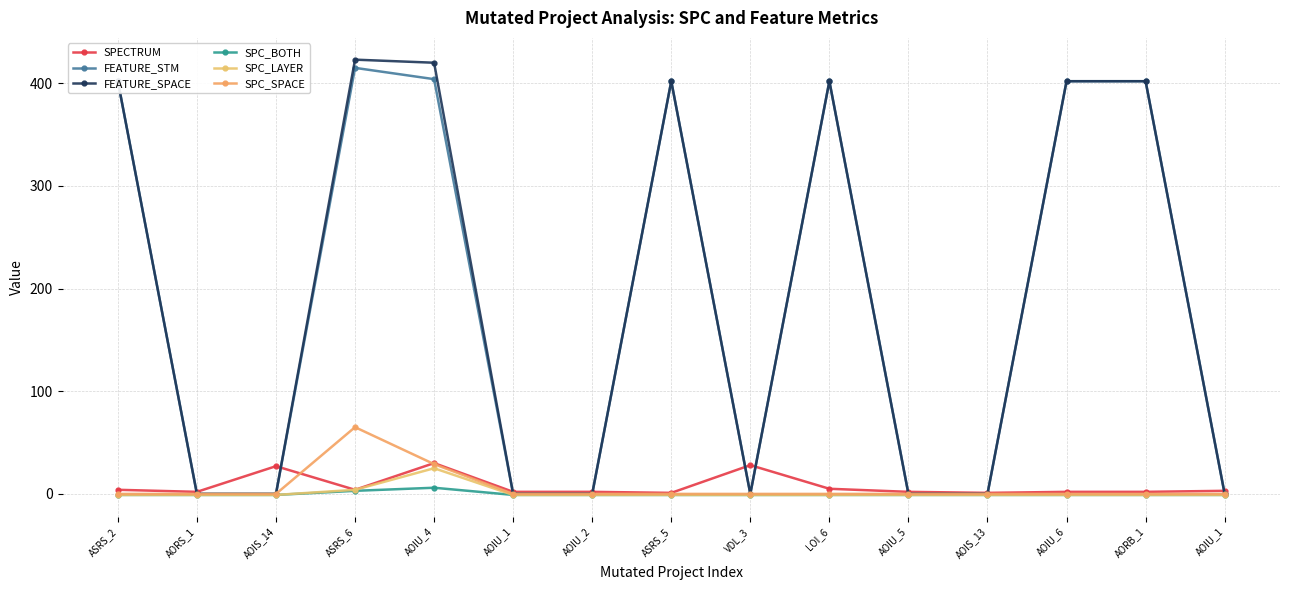

At AORB_1, list the series in order from smallest to largest.

SPC_BOTH, SPC_LAYER, SPC_SPACE, SPECTRUM, FEATURE_STM, FEATURE_SPACE